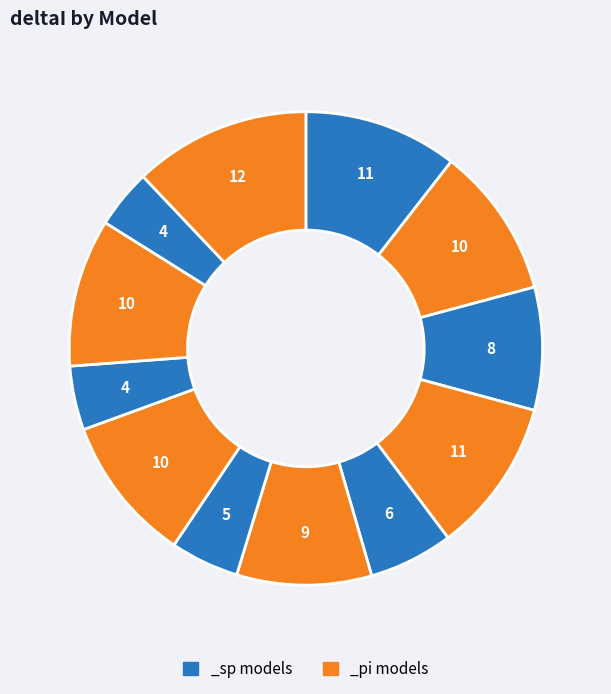

How many slices are in this pie chart?

12